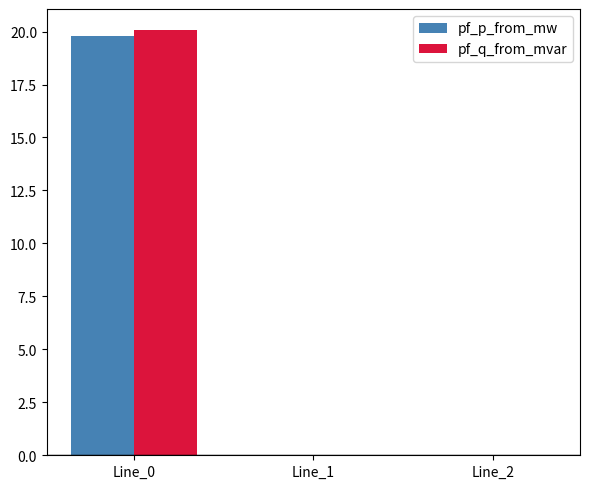

What is the sum of all pf_q_from_mvar values?

20.1